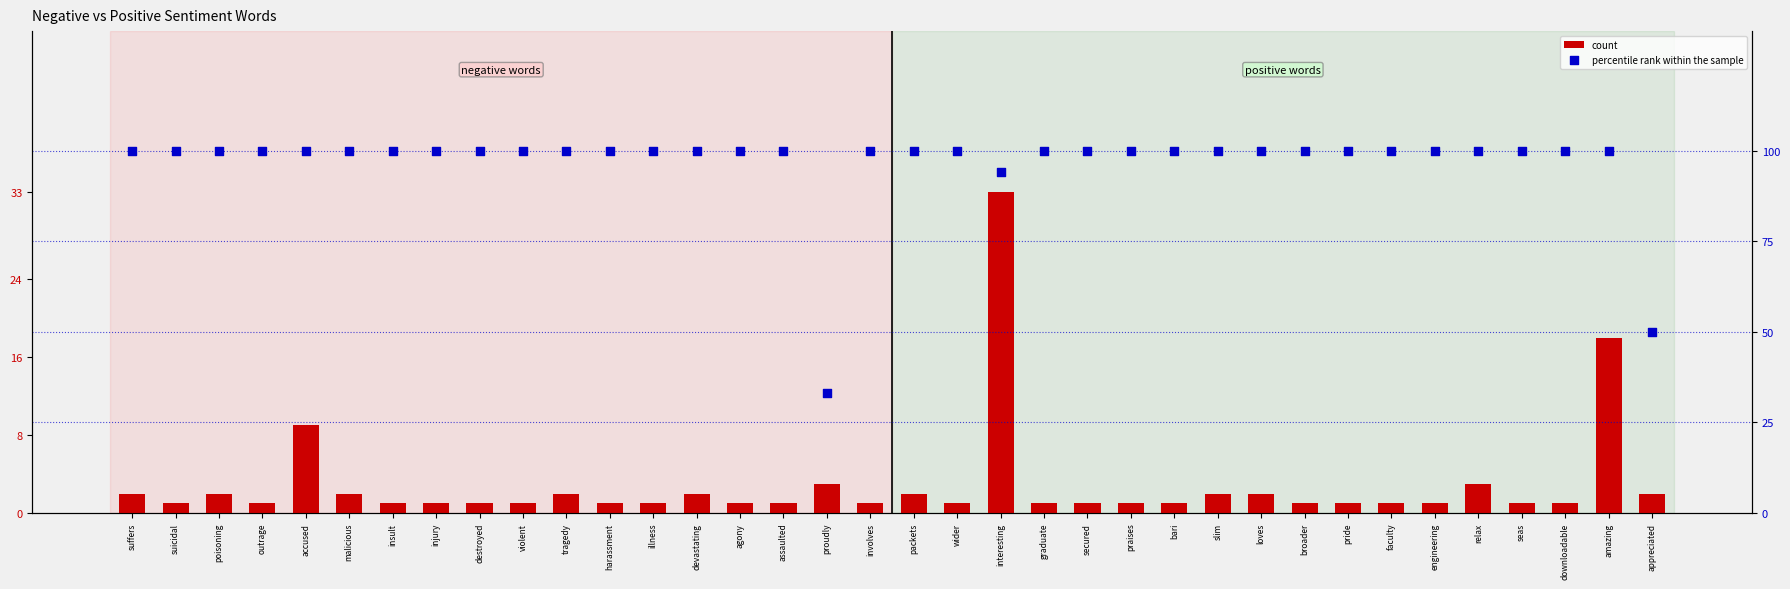

Is the value of percentile rank within the sample at downloadable greater than the value of count at secured?

Yes